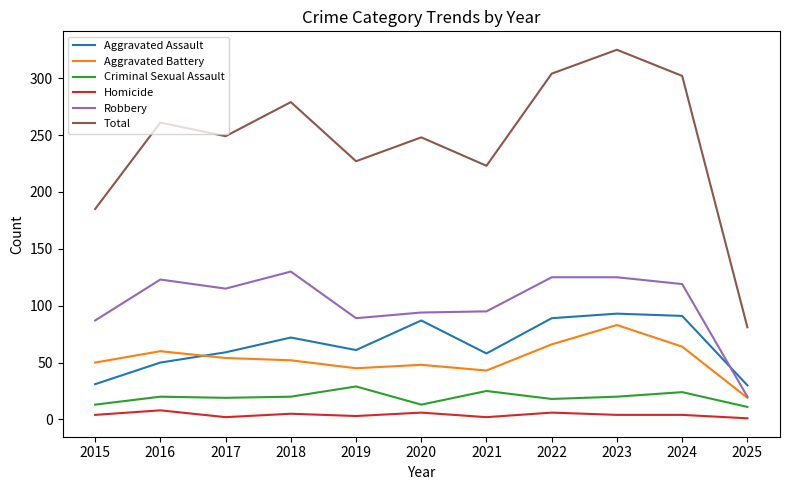

At which category is the sum across all series the highest?

2023